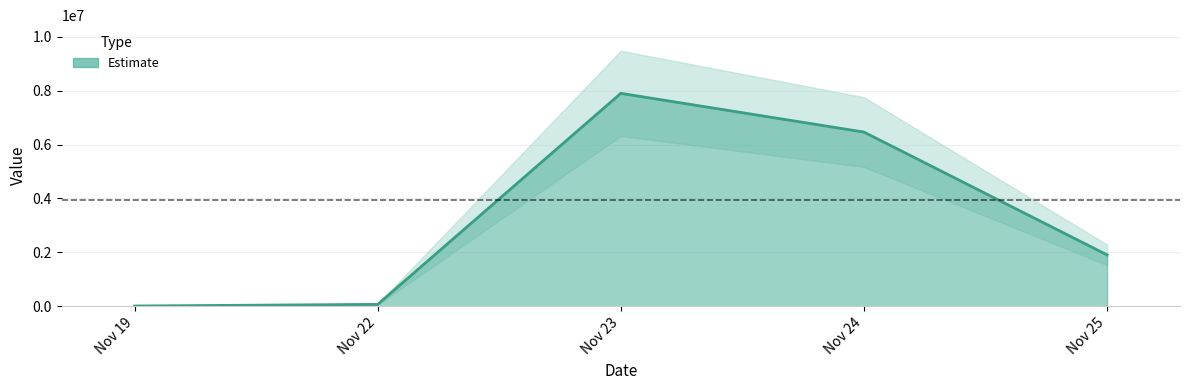

Where is the first local maximum?

Nov 23